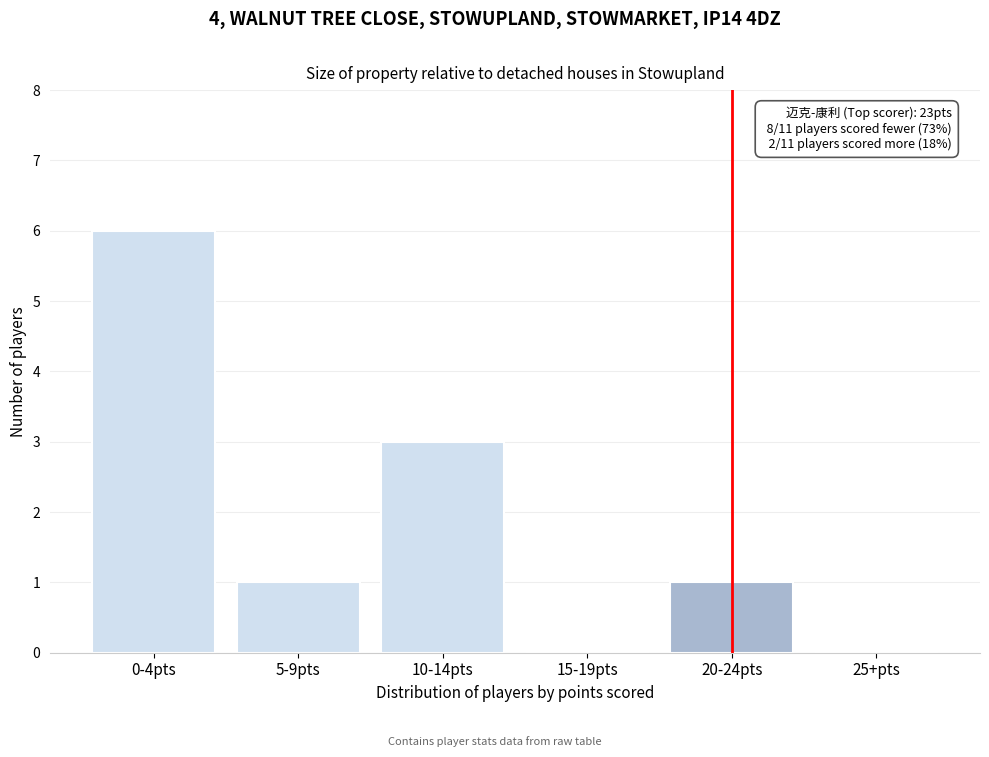

Reading left to right, what are all the values shown in this chart?

0-4pts=6	5-9pts=1	10-14pts=3	15-19pts=0	20-24pts=1	25+pts=0